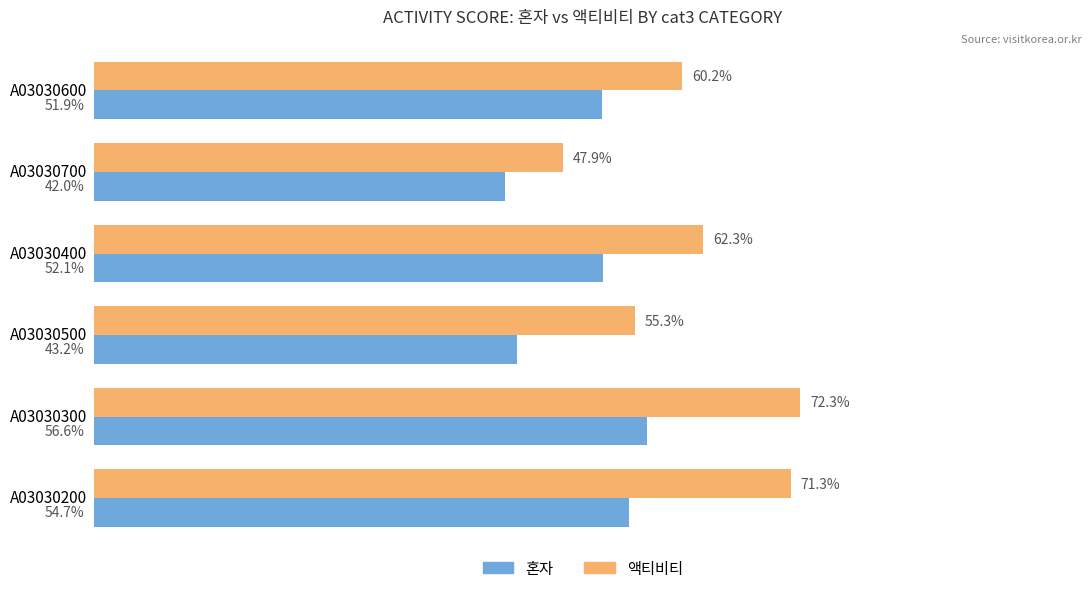

What are all the series names shown in the legend?

혼자, 액티비티